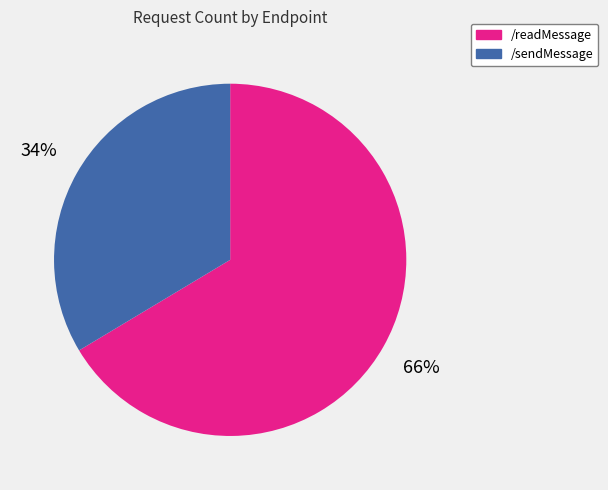

To the nearest percent, what is the average slice percentage?

50%